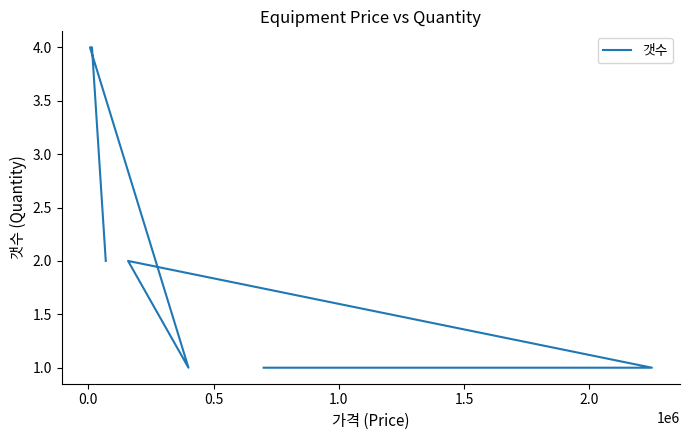

How many data points does each series have?

8